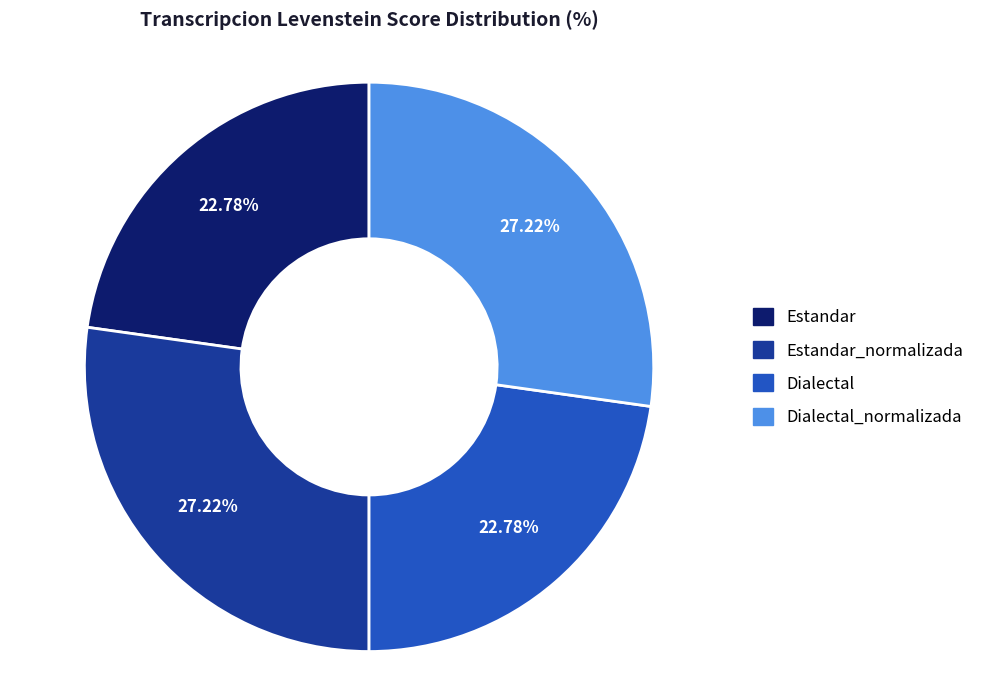

Is there a majority slice in this chart?

No